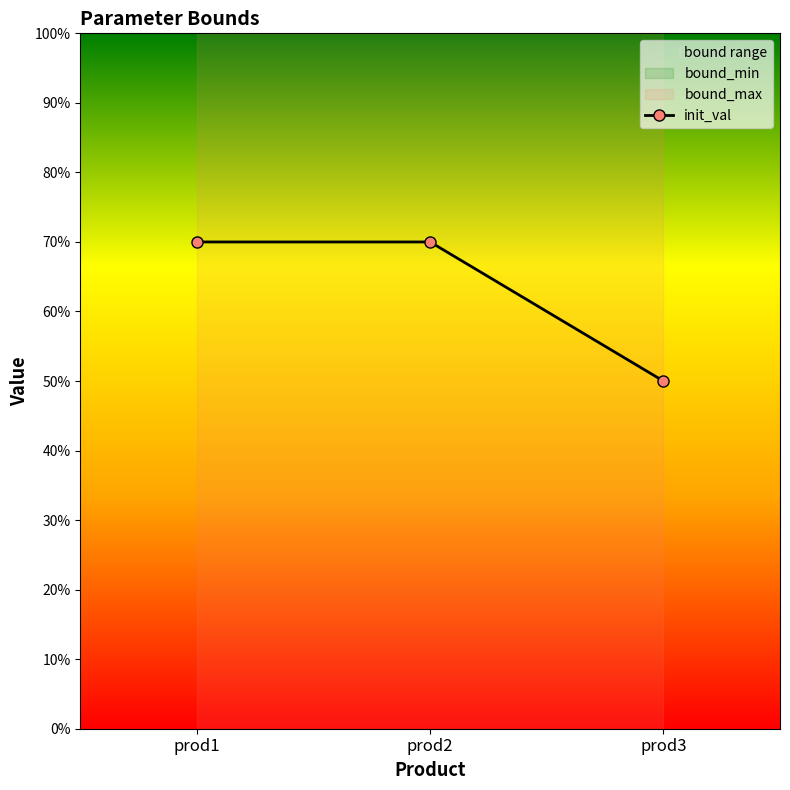

Approximately how many times larger is the value at prod2 compared to prod1?

1.0